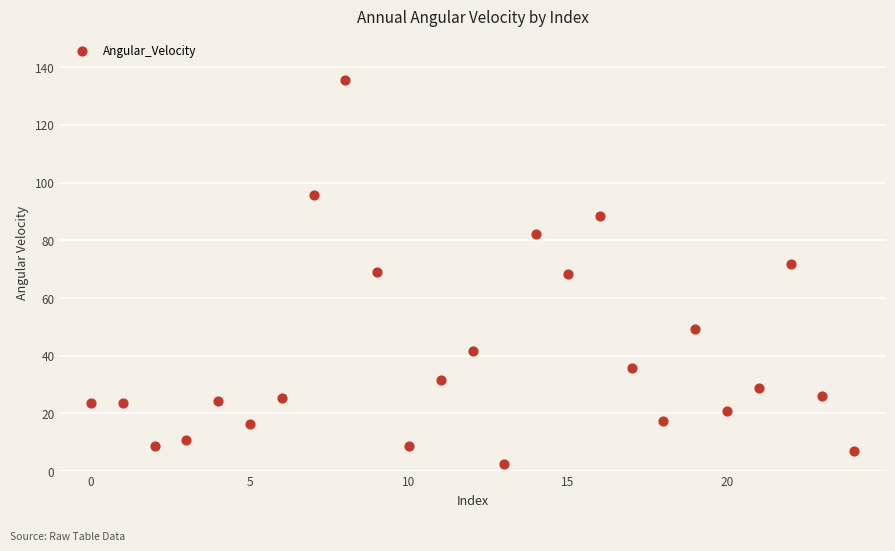

What is the range of Y values (max minus min)?

133.1